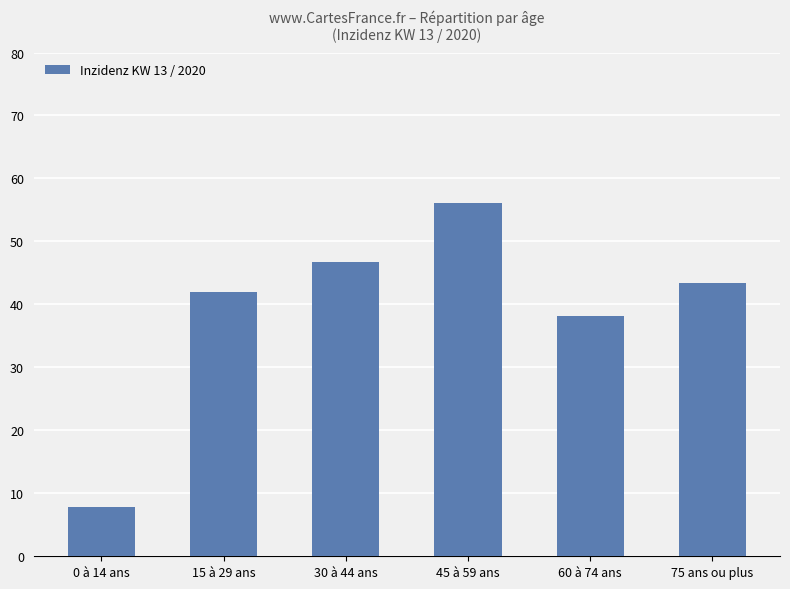

Which label corresponds to the largest value in the chart?

45 à 59 ans